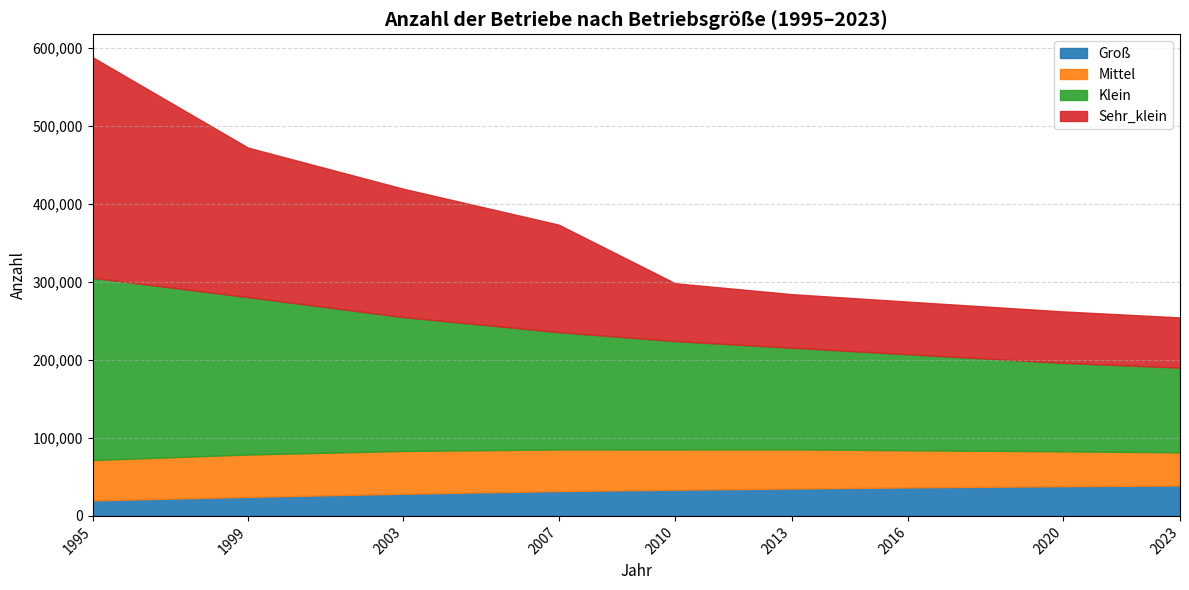

What is the value of the Mittel point at the 6th from the left?

50200